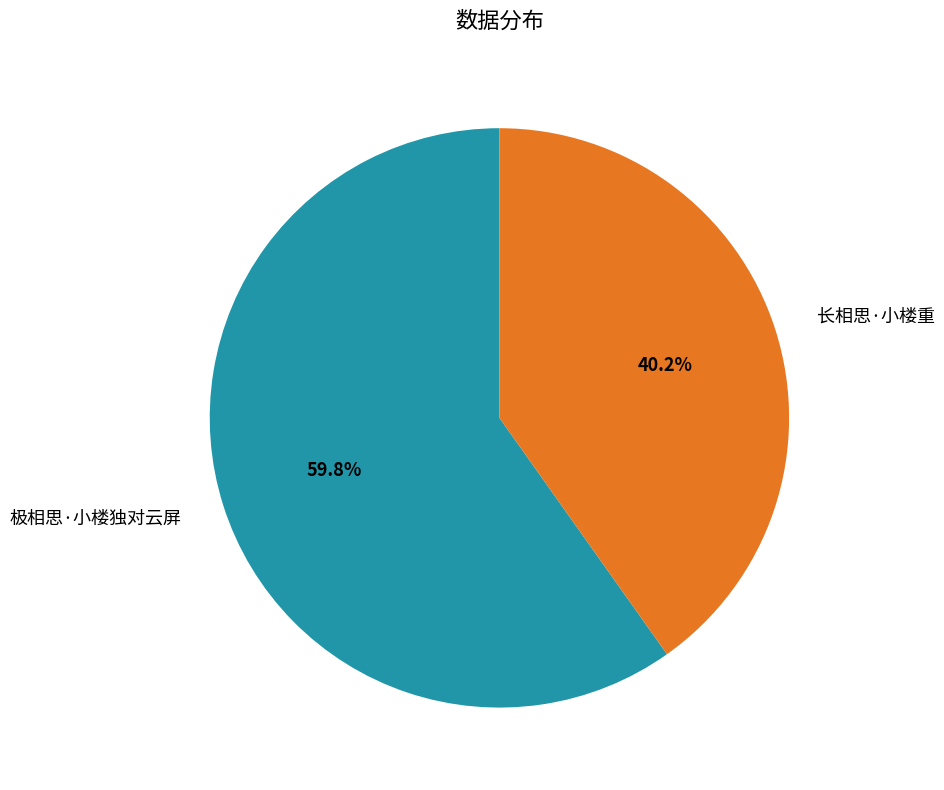

What percentage is NOT represented by 长相思·小楼重?

59.8%